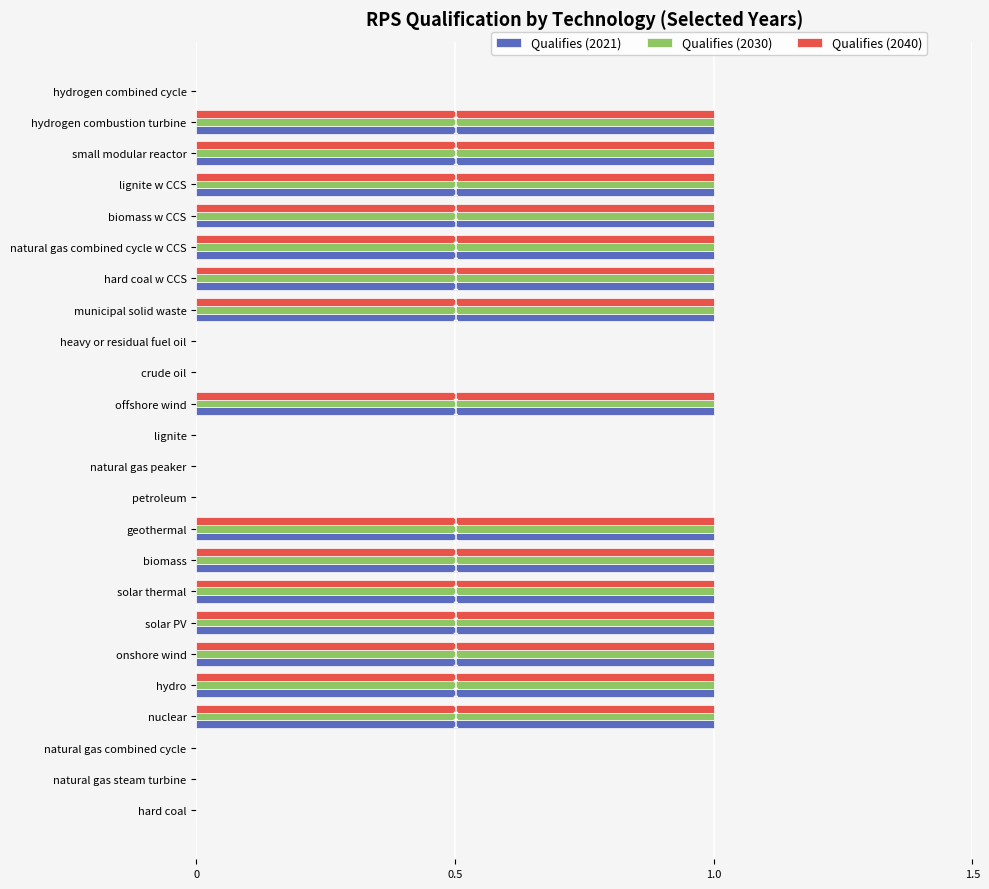

What is the total value across all series at hydrogen combustion turbine?

3